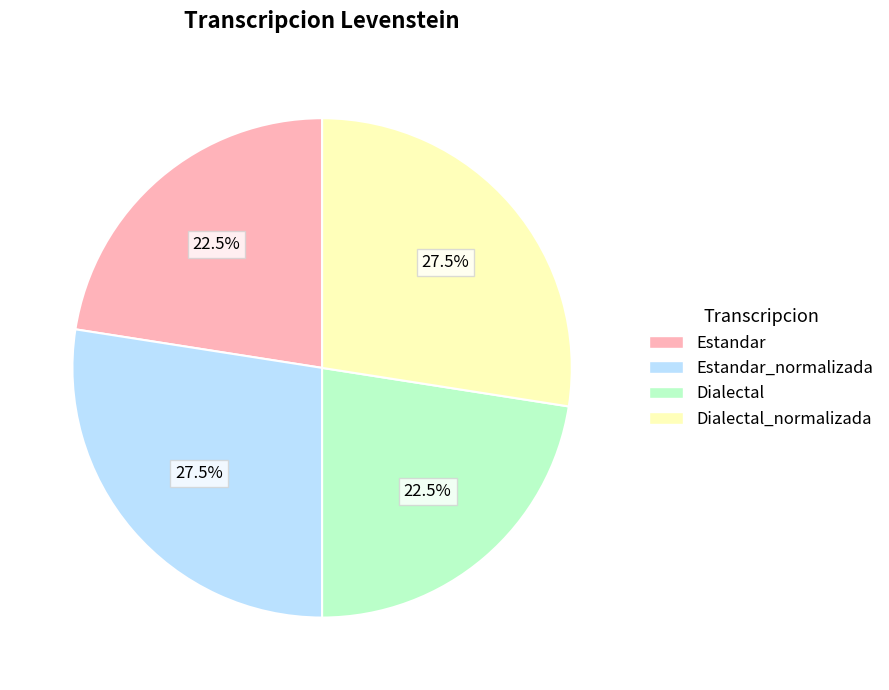

Combined, what portion of the pie is Dialectal_normalizada and Estandar?

50.0%